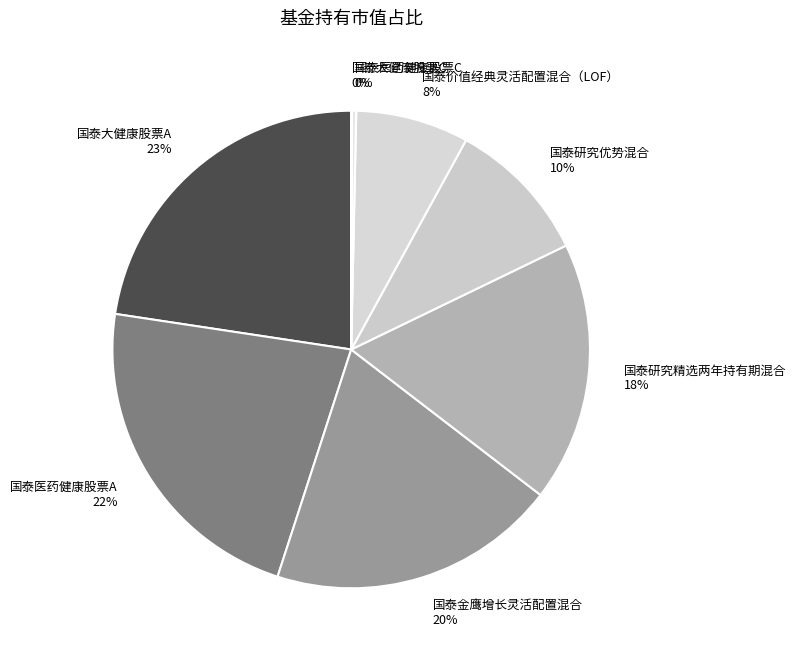

The 国泰研究优势混合 slice represents 24% of the pie. True or false?

False